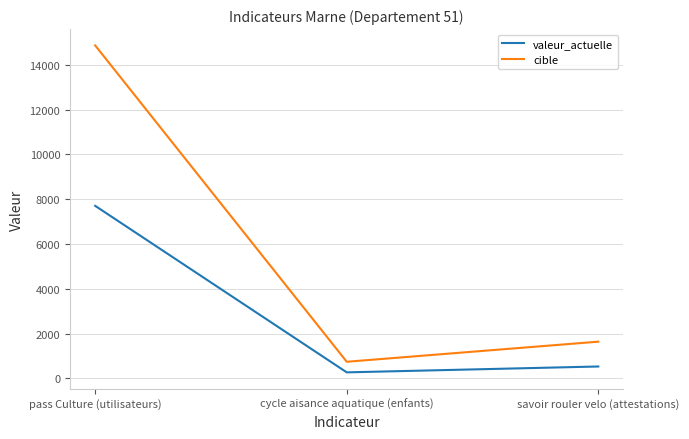

How many lines are shown in the chart?

2